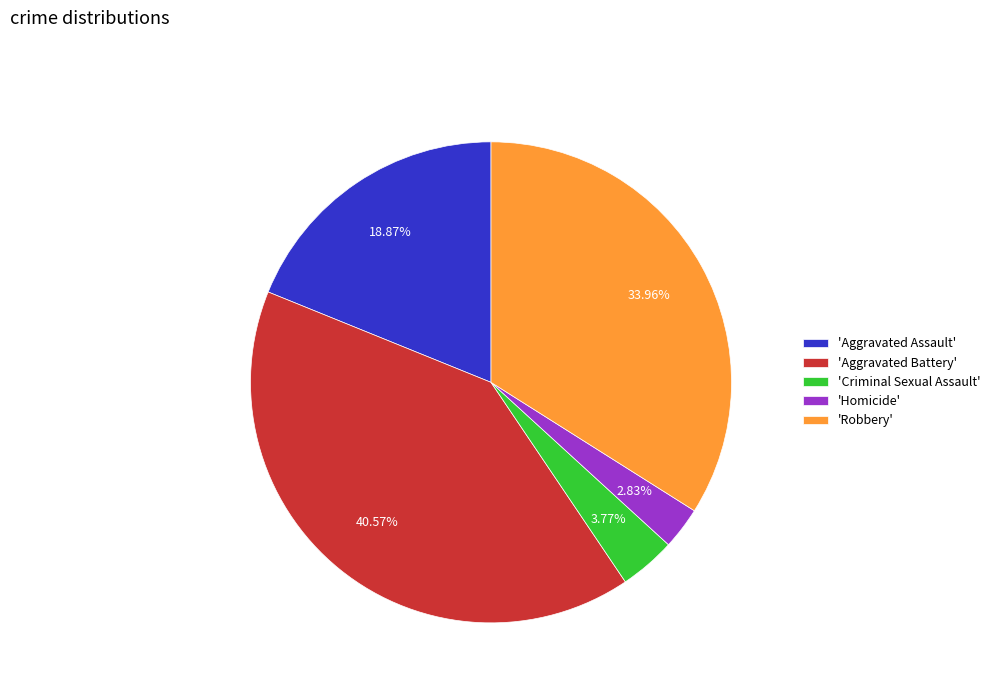

How many segments does this pie chart have?

5